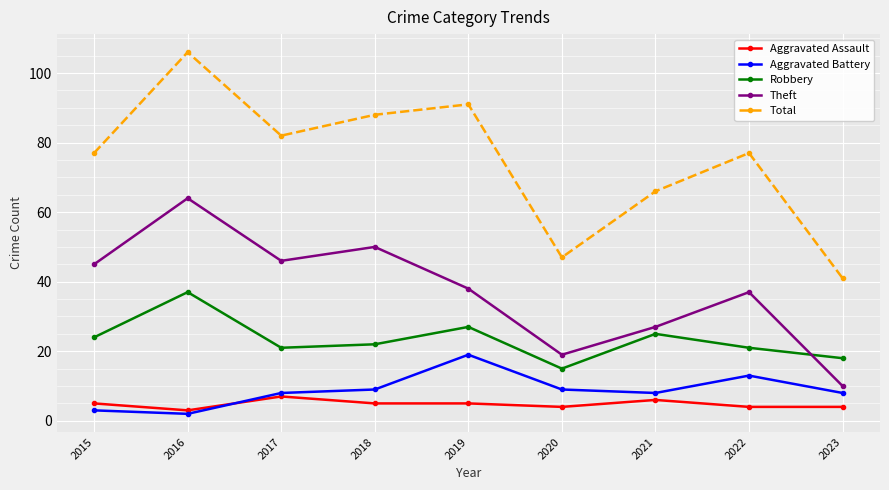

Rank the series at 2022 from lowest to highest value.

Aggravated Assault, Aggravated Battery, Robbery, Theft, Total